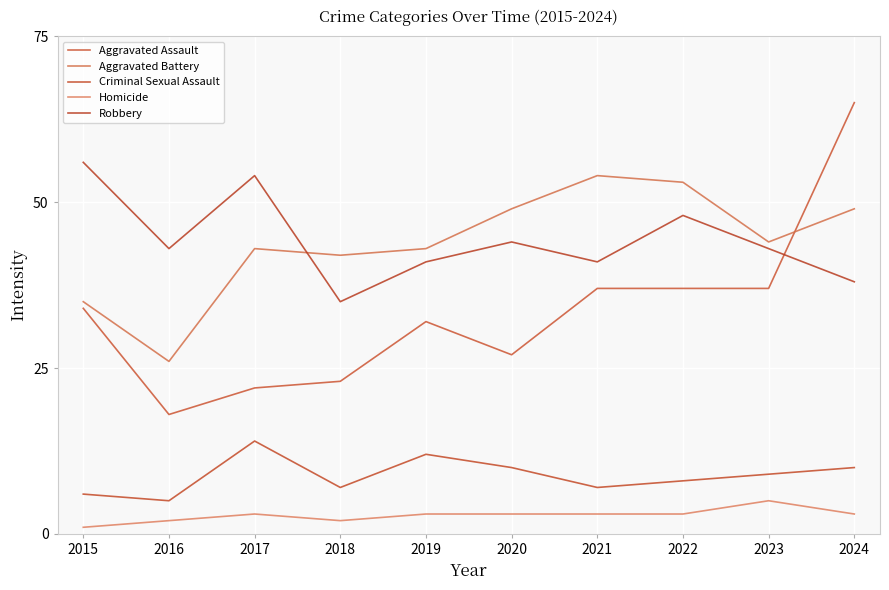

How many lines are shown in the chart?

5